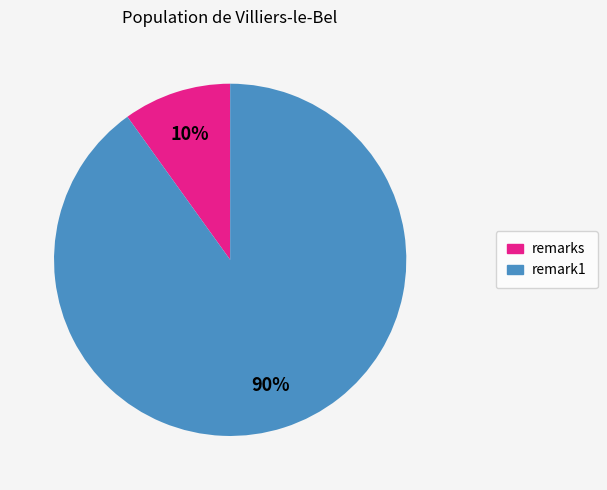

To the nearest percent, what is the combined percentage of remarks and remark1?

100%